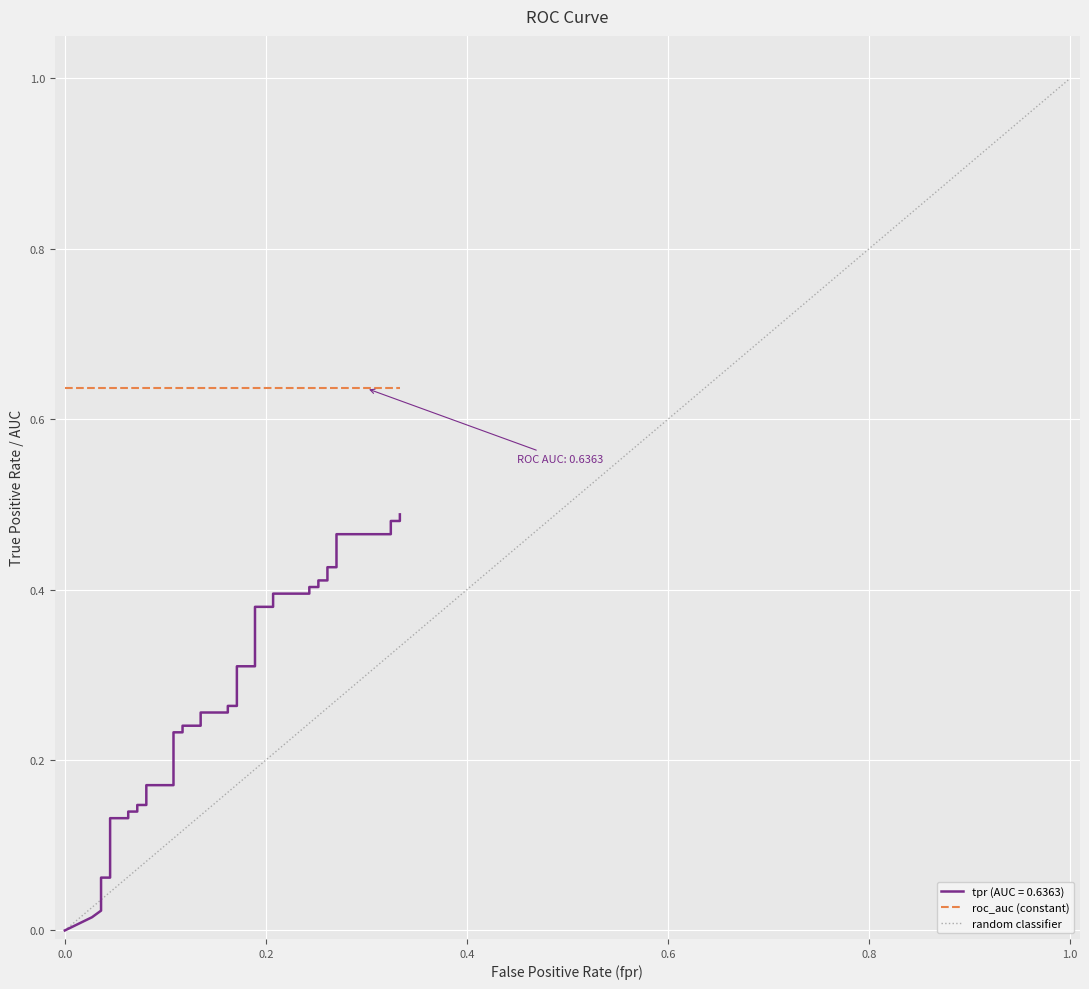

Does the chart display data point markers on the line(s)?

No